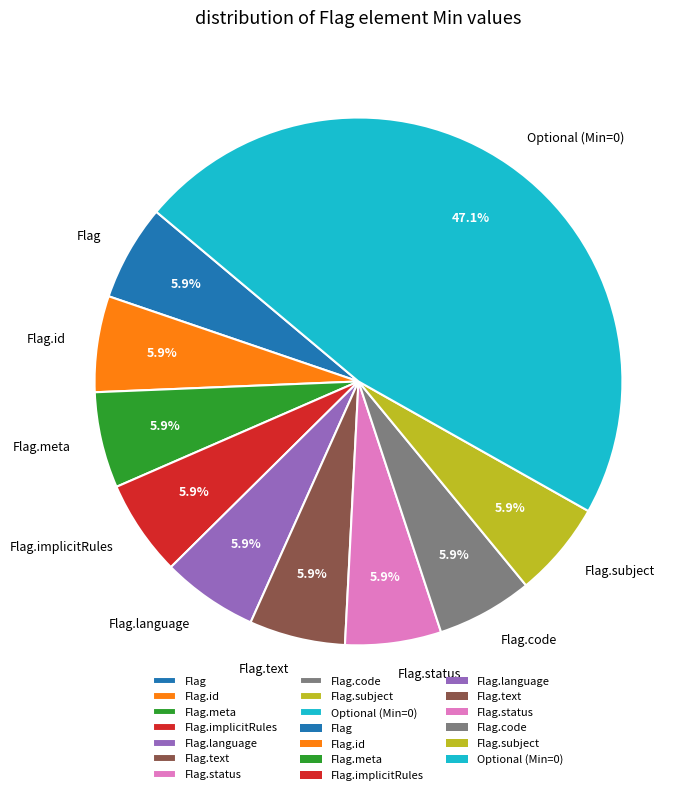

What is the total percentage of Flag.implicitRules and Flag.text?

11.8%